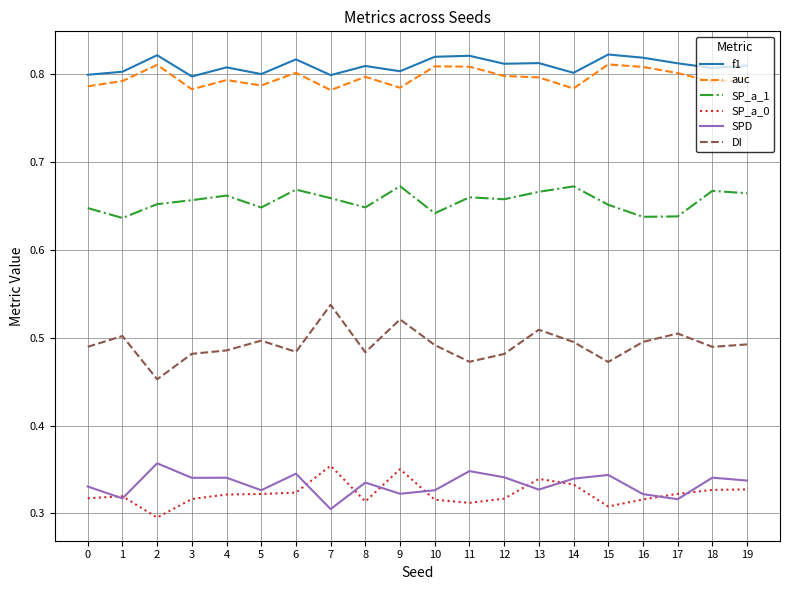

At how many categories does at least one series exceed 0?

20